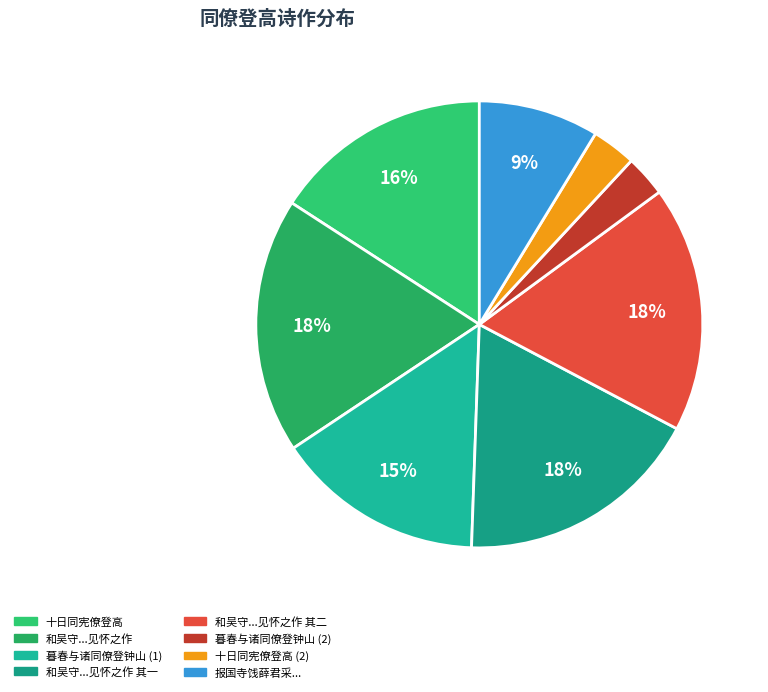

Which category has the biggest portion of the pie?

和吴守拜上方历日之赐已而雪作约同僚登俯江楼见怀之作